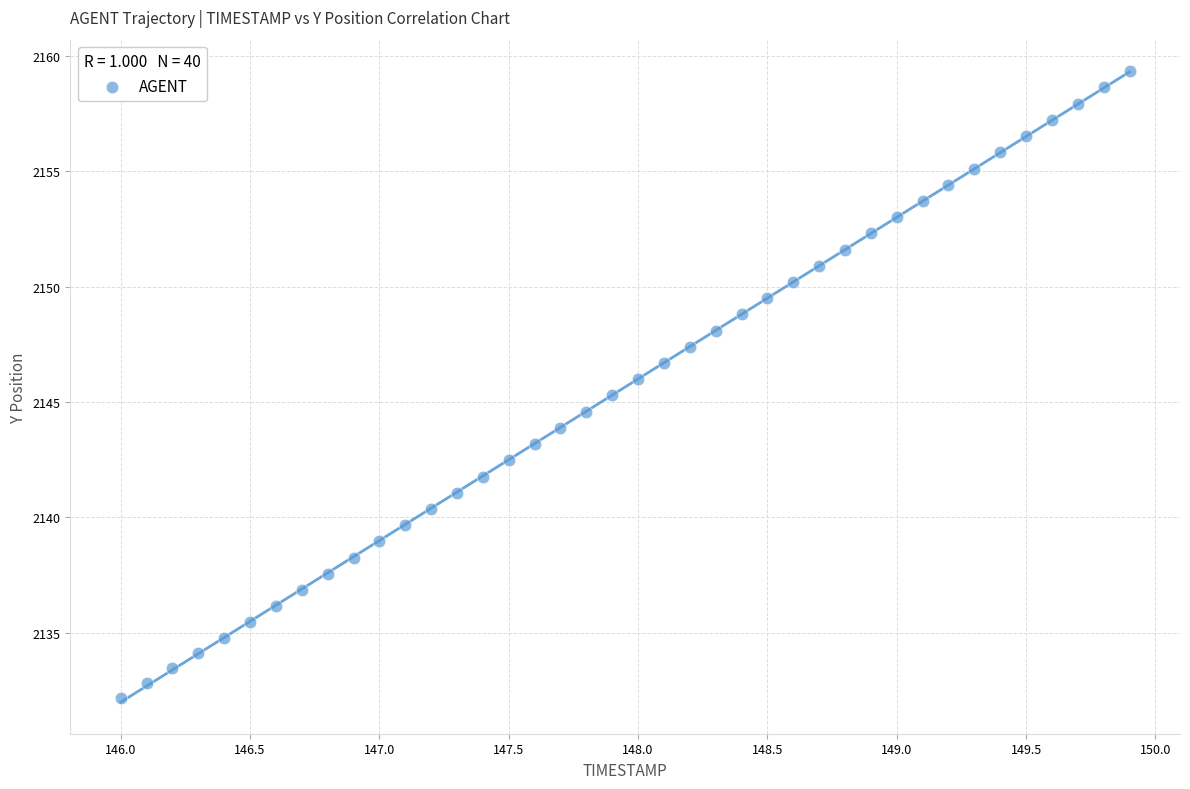

What is the range of Y values (max minus min)?

27.2